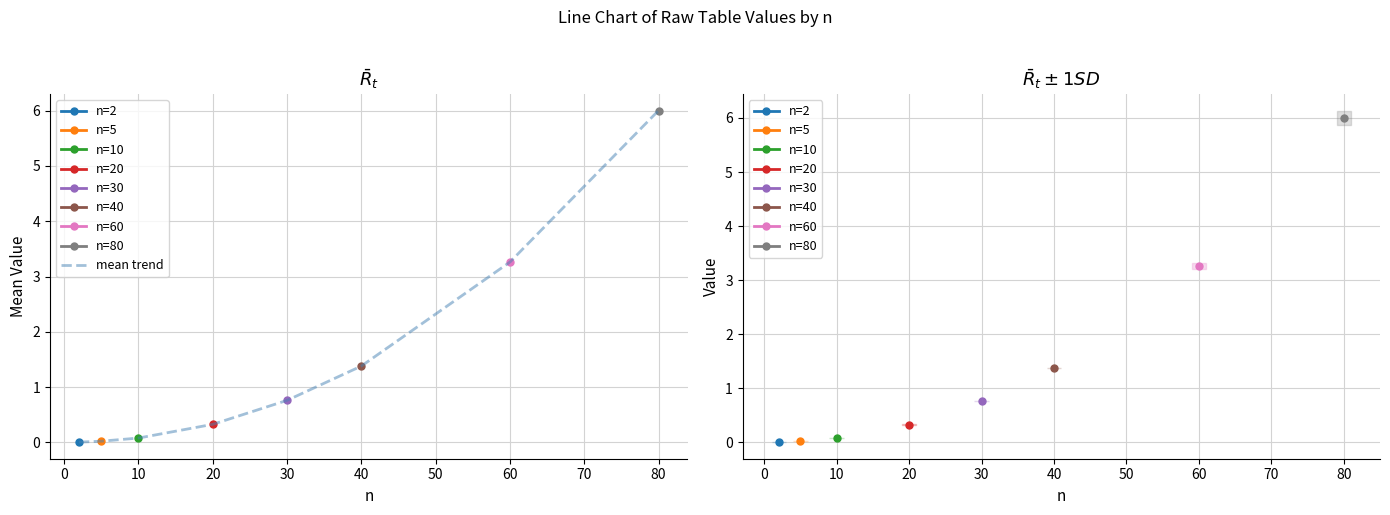

The value of mean trend at 40 is 1.4. True or false?

True